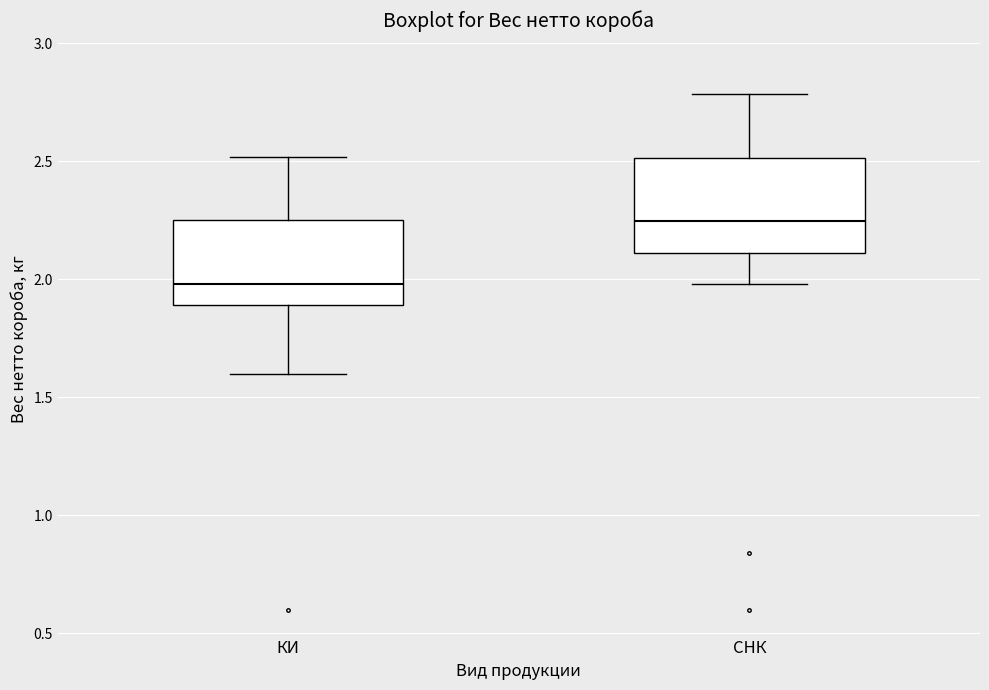

Reading left to right, read every box against the y-axis: the position of its median line, the range the box covers, and the ends of its whiskers. The values are not printed on the chart, so give them approximately, as read against the axis.

КИ: median 2.00, box 1.90 to 2.25, whiskers 1.60 to 2.50
СНК: median 2.25, box 2.10 to 2.50, whiskers 2.00 to 2.80